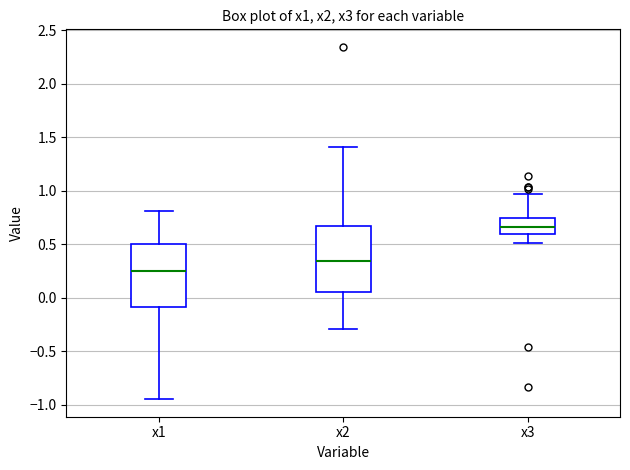

Reading left to right, transcribe this box plot: for each box, give where its median line is, the range the box spans, and where its two whiskers end, as read against the y-axis. The values are not printed on the chart, so give them approximately, as read against the axis.

x1: median 0.25, box -0.10 to 0.50, whiskers -0.95 to 0.80
x2: median 0.35, box 0.05 to 0.70, whiskers -0.30 to 1.40
x3: median 0.65, box 0.60 to 0.75, whiskers 0.50 to 0.95